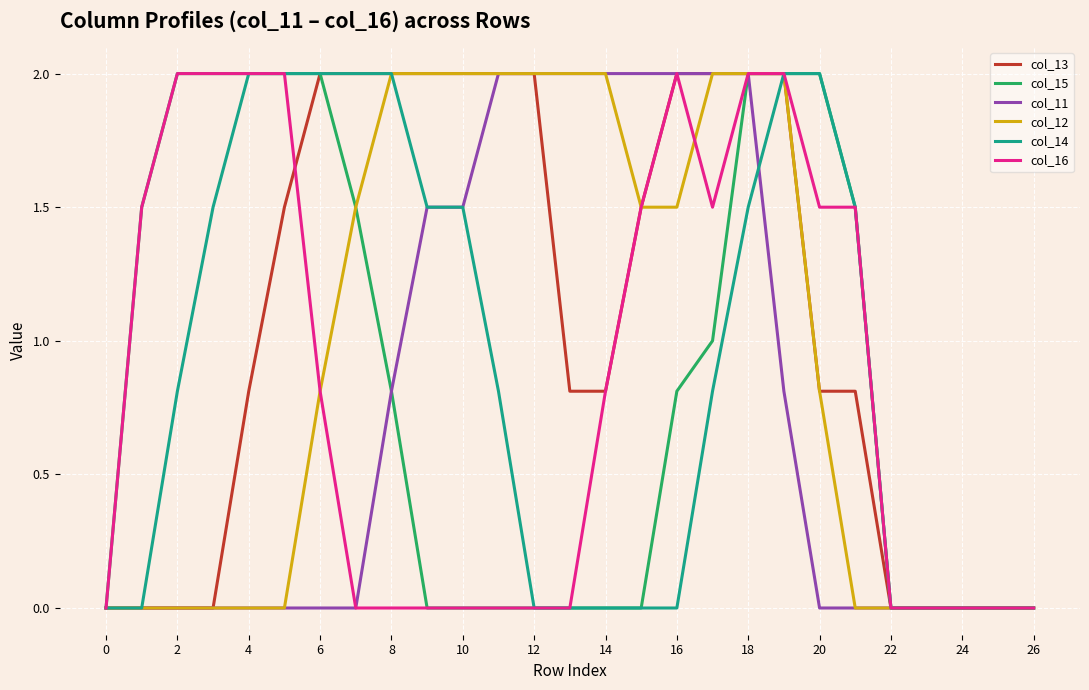

How many distinct data groups are displayed?

6